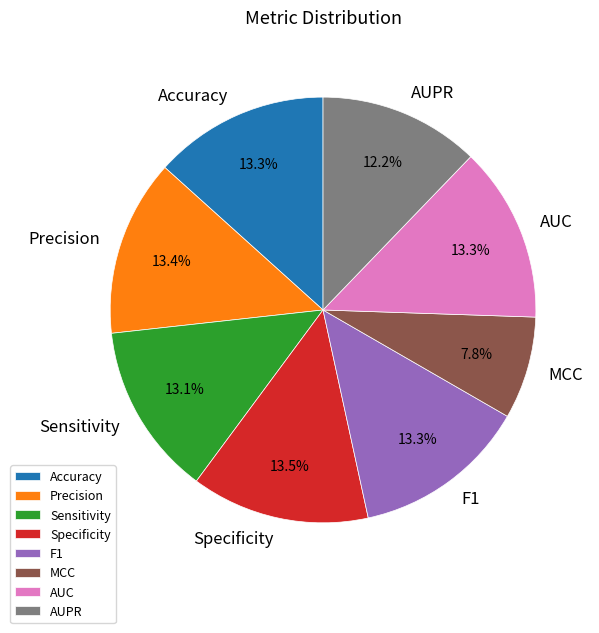

To the nearest percent, what percentage of the pie is Sensitivity?

13%